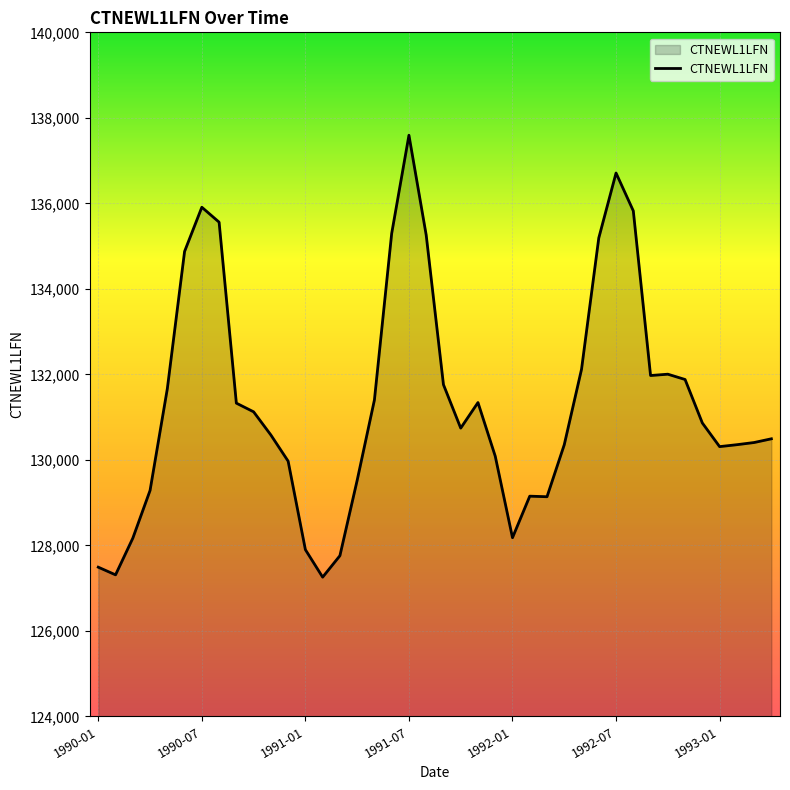

What is the smallest value displayed?

127257